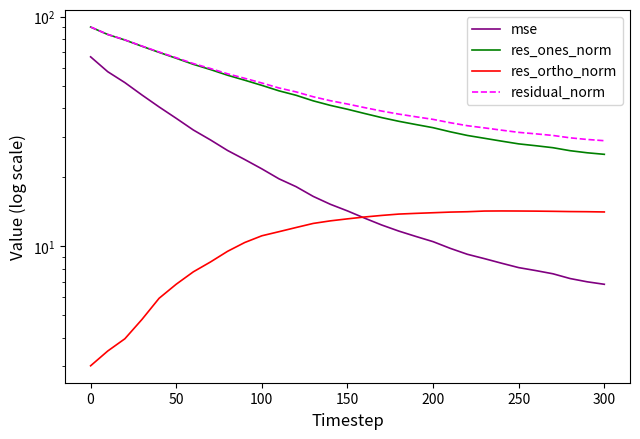

Which series has the largest total across all categories?

residual_norm